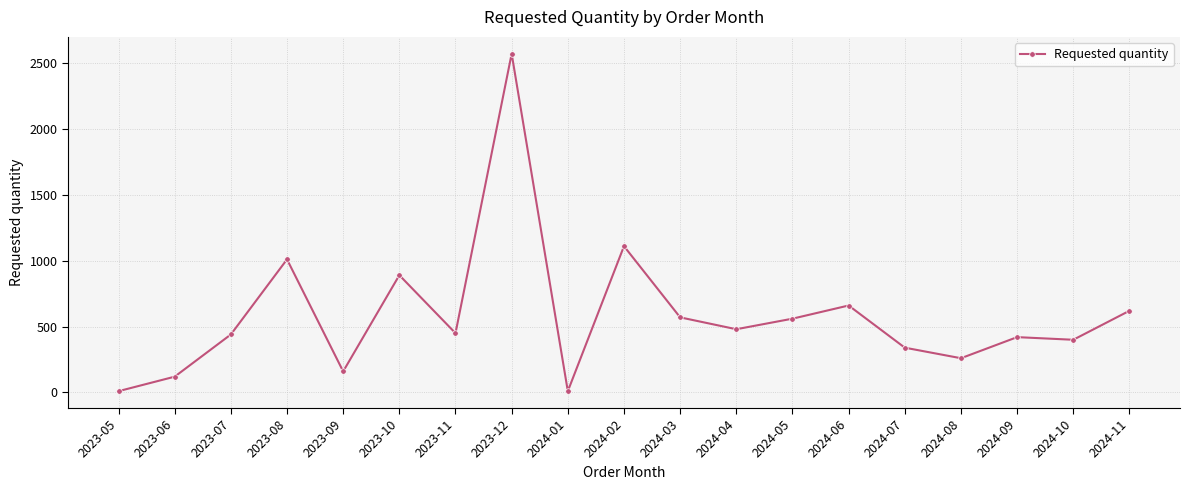

True or false: the data shows 1110 at 2024-02.

True